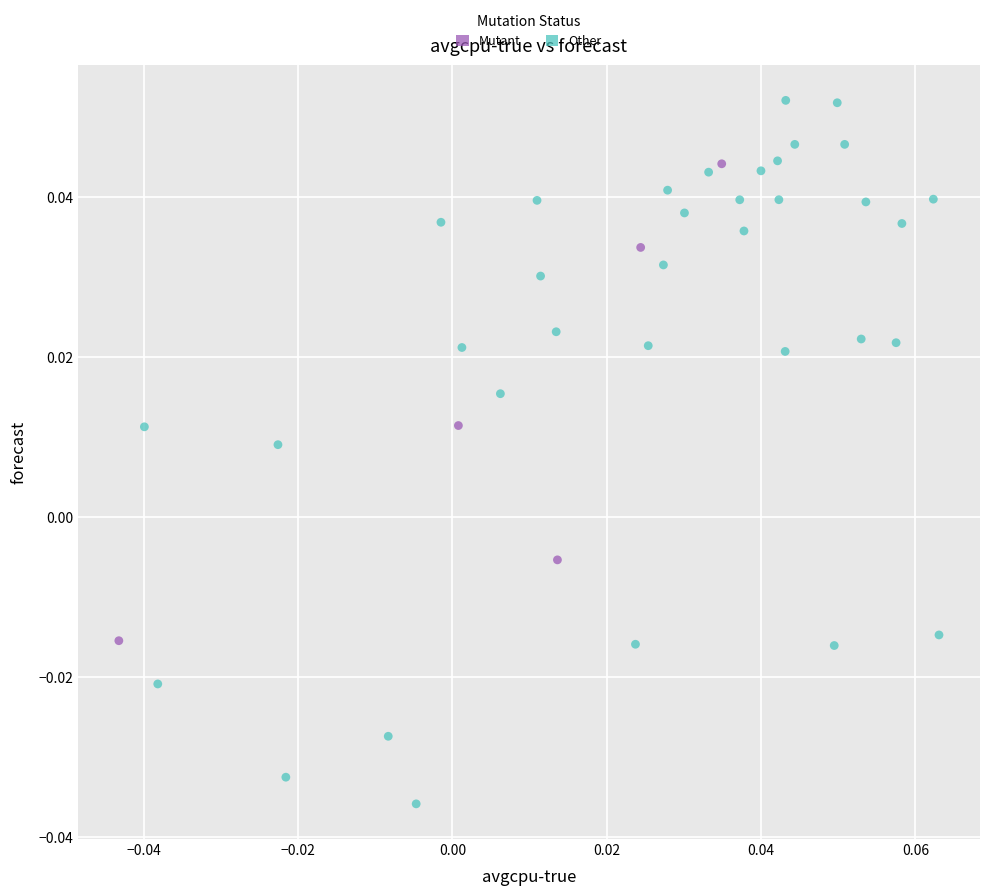

Which series reaches the maximum Y coordinate?

Other